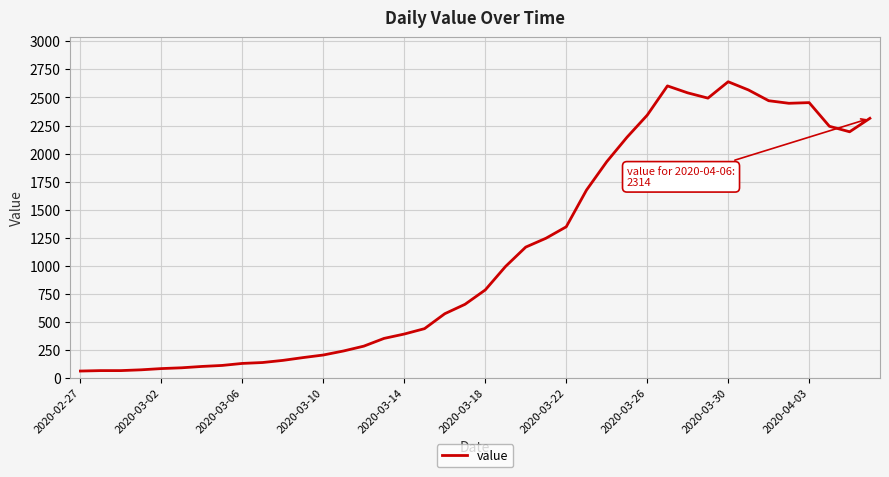

What is the sum of all values?

44981